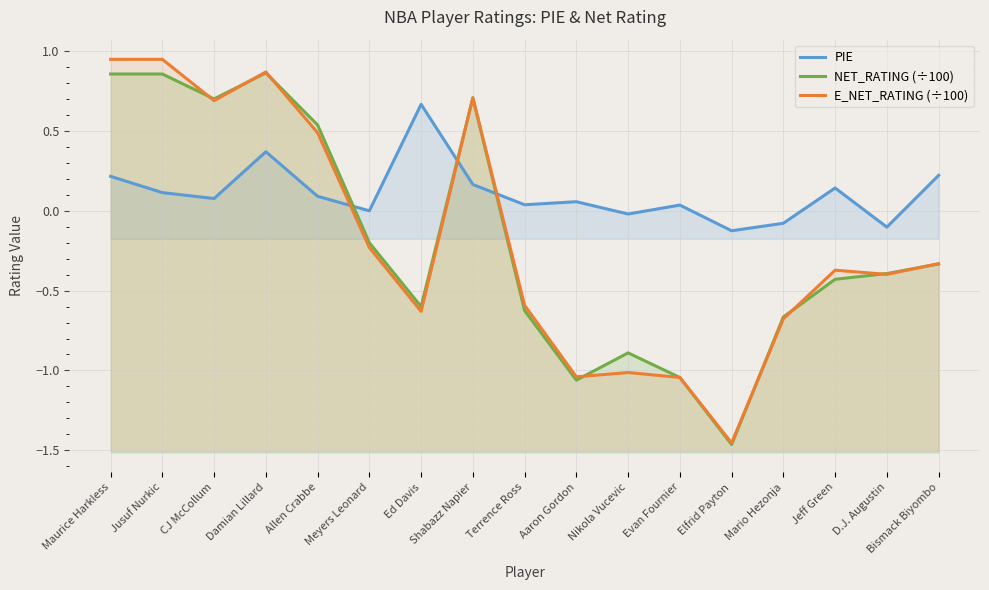

The value of NET_RATING (÷100) at Meyers Leonard is -0.2. True or false?

True